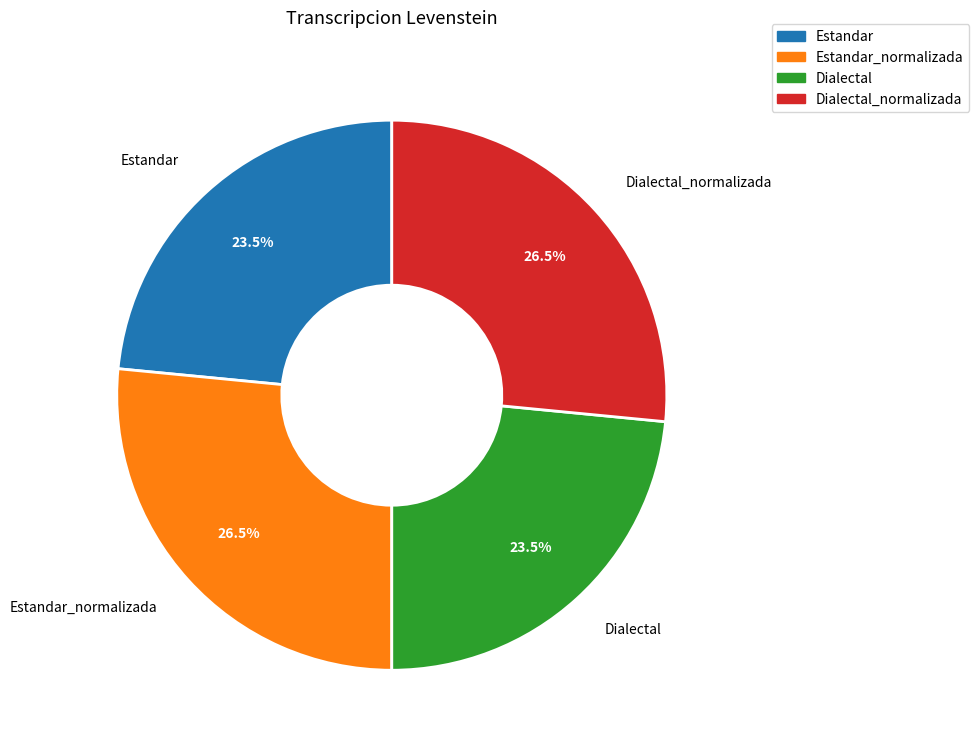

Is there a majority slice in this chart?

No